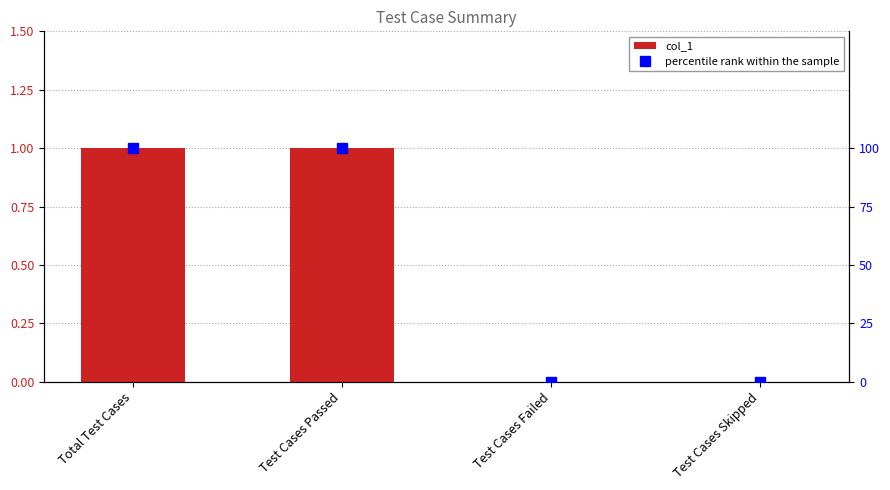

What is the total value across all series at Test Cases Passed?

101